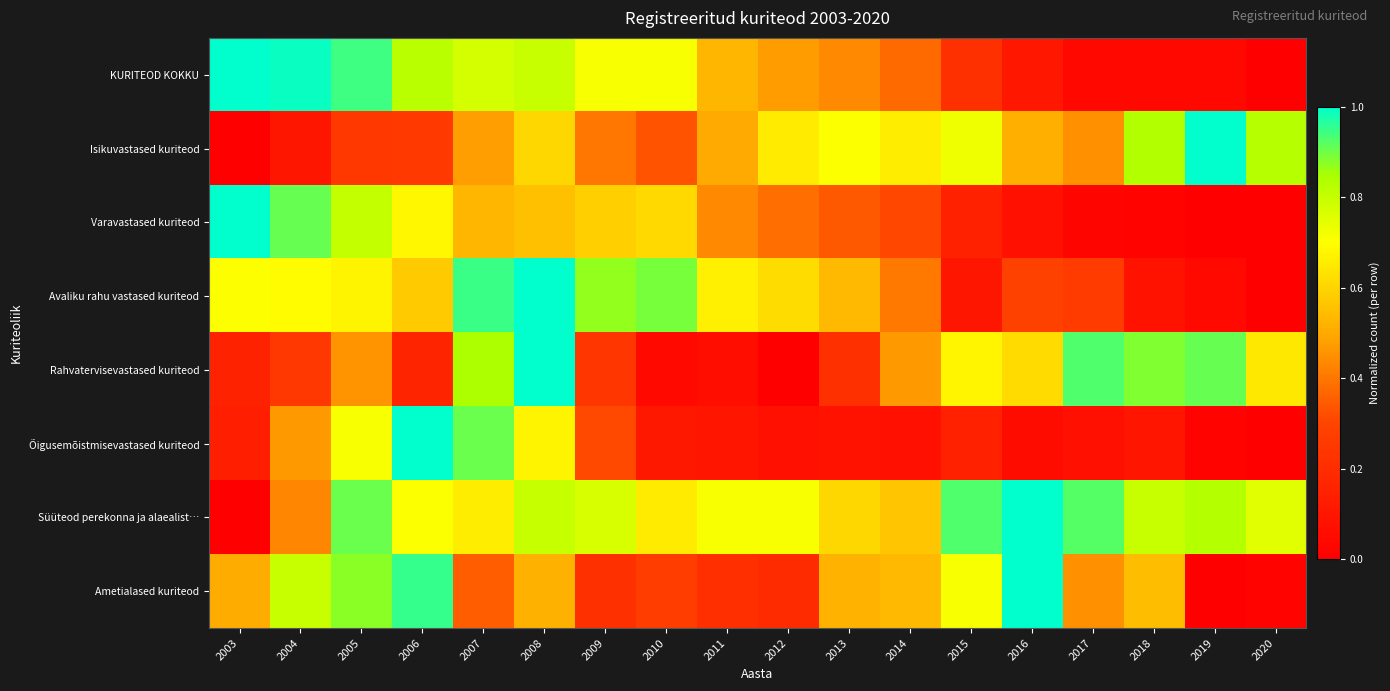

Reading left to right, what are all the values shown in this chart?

KURITEOD KOKKU: 2003=1.0	2004=1.0	2005=0.9	2006=0.8	2007=0.8	2008=0.8	2009=0.7	2010=0.7	2011=0.5	2012=0.5	2013=0.4	2014=0.4	2015=0.2	2016=0.1	2017=0.0	2018=0.0	2019=0.0	2020=0.0
Isikuvastased kuriteod: 2003=0.0	2004=0.1	2005=0.2	2006=0.3	2007=0.5	2008=0.6	2009=0.4	2010=0.3	2011=0.5	2012=0.7	2013=0.7	2014=0.7	2015=0.7	2016=0.5	2017=0.5	2018=0.8	2019=1.0	2020=0.8
Varavastased kuriteod: 2003=1.0	2004=0.9	2005=0.8	2006=0.7	2007=0.5	2008=0.6	2009=0.6	2010=0.6	2011=0.4	2012=0.4	2013=0.3	2014=0.3	2015=0.2	2016=0.1	2017=0.0	2018=0.0	2019=0.0	2020=0.0
Avaliku rahu vastased kuriteod: 2003=0.7	2004=0.7	2005=0.7	2006=0.6	2007=0.9	2008=1.0	2009=0.9	2010=0.9	2011=0.7	2012=0.6	2013=0.5	2014=0.4	2015=0.1	2016=0.3	2017=0.3	2018=0.1	2019=0.0	2020=0.0
Rahvatervisevastased kuriteod: 2003=0.2	2004=0.2	2005=0.5	2006=0.2	2007=0.8	2008=1.0	2009=0.2	2010=0.0	2011=0.1	2012=0.0	2013=0.2	2014=0.5	2015=0.7	2016=0.6	2017=0.9	2018=0.9	2019=0.9	2020=0.6
Õigusemõistmisevastased kuriteod: 2003=0.1	2004=0.5	2005=0.7	2006=1.0	2007=0.9	2008=0.7	2009=0.3	2010=0.1	2011=0.1	2012=0.1	2013=0.1	2014=0.1	2015=0.1	2016=0.1	2017=0.1	2018=0.1	2019=0.0	2020=0.0
Süüteod perekonna ja alaealist…: 2003=0.0	2004=0.4	2005=0.9	2006=0.7	2007=0.7	2008=0.8	2009=0.8	2010=0.7	2011=0.7	2012=0.7	2013=0.6	2014=0.6	2015=0.9	2016=1.0	2017=0.9	2018=0.8	2019=0.8	2020=0.8
Ametialased kuriteod: 2003=0.5	2004=0.8	2005=0.9	2006=1.0	2007=0.3	2008=0.5	2009=0.2	2010=0.3	2011=0.2	2012=0.2	2013=0.5	2014=0.5	2015=0.7	2016=1.0	2017=0.5	2018=0.5	2019=0.0	2020=0.0